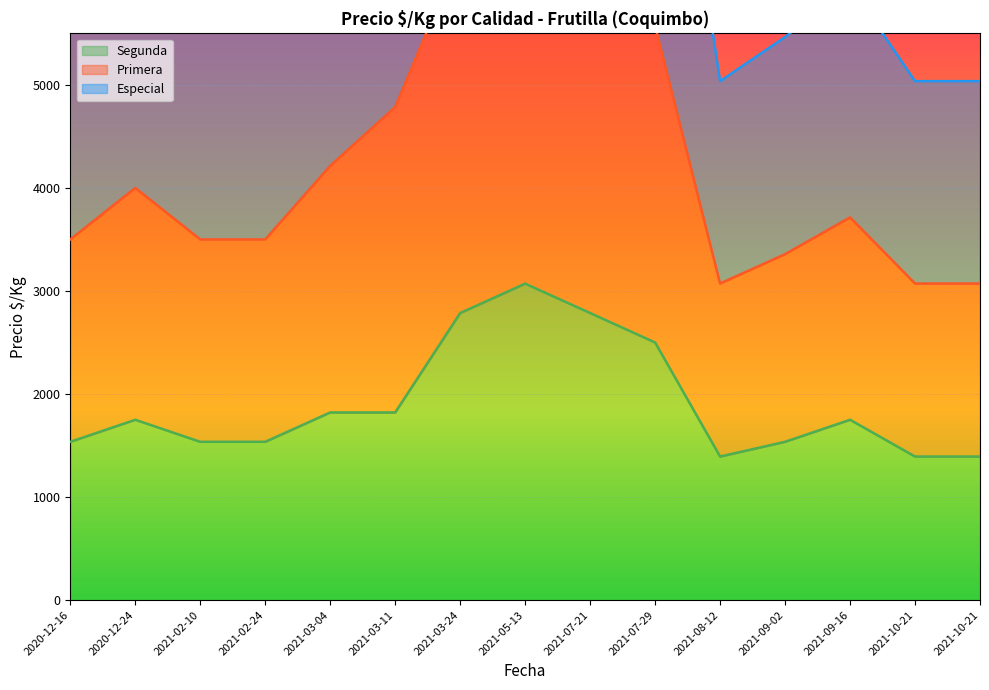

At which category does Segunda reach its first local valley?

2021-08-12